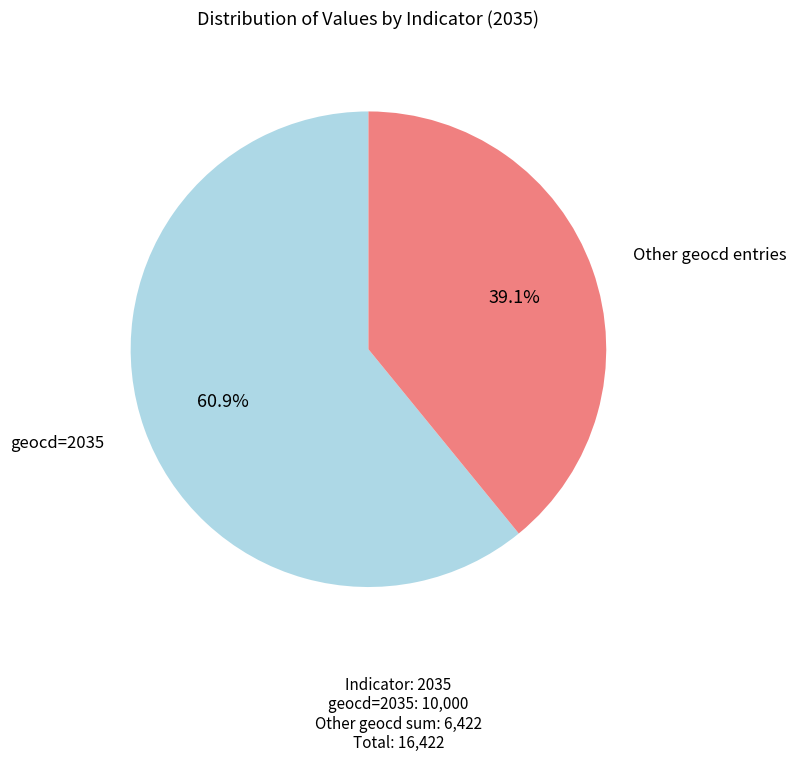

Does any single category account for the majority?

Yes